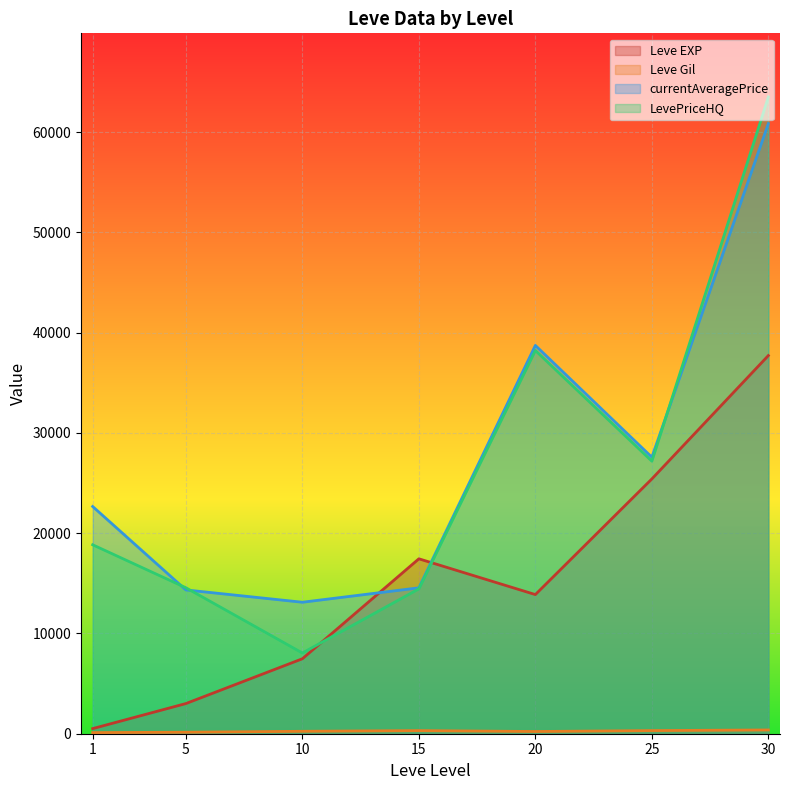

What are all the series names shown in the legend?

Leve EXP, Leve Gil, currentAveragePrice, LevePriceHQ